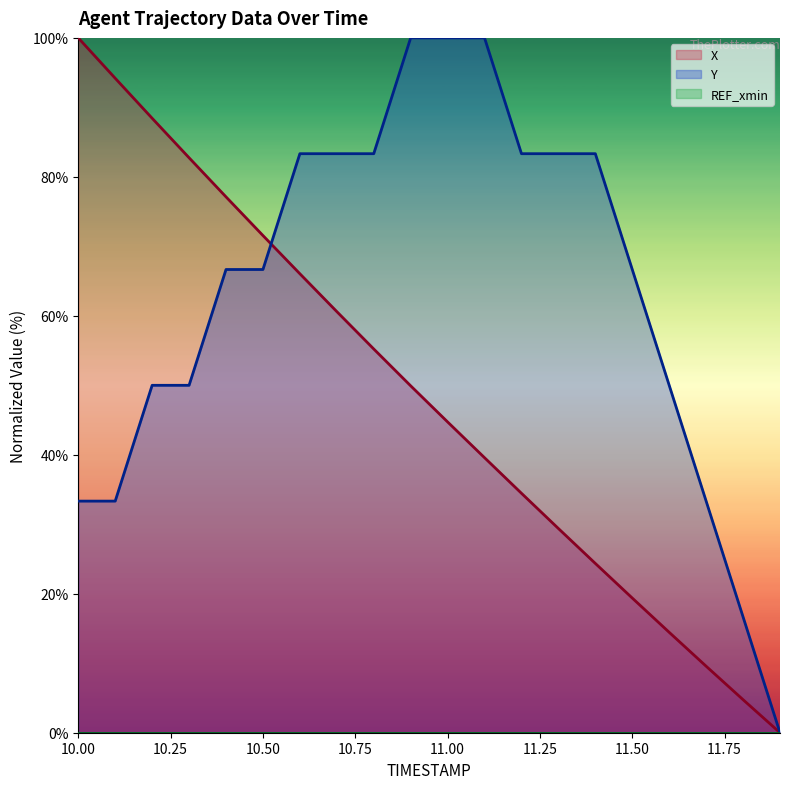

Which series has the largest total across all categories?

Y